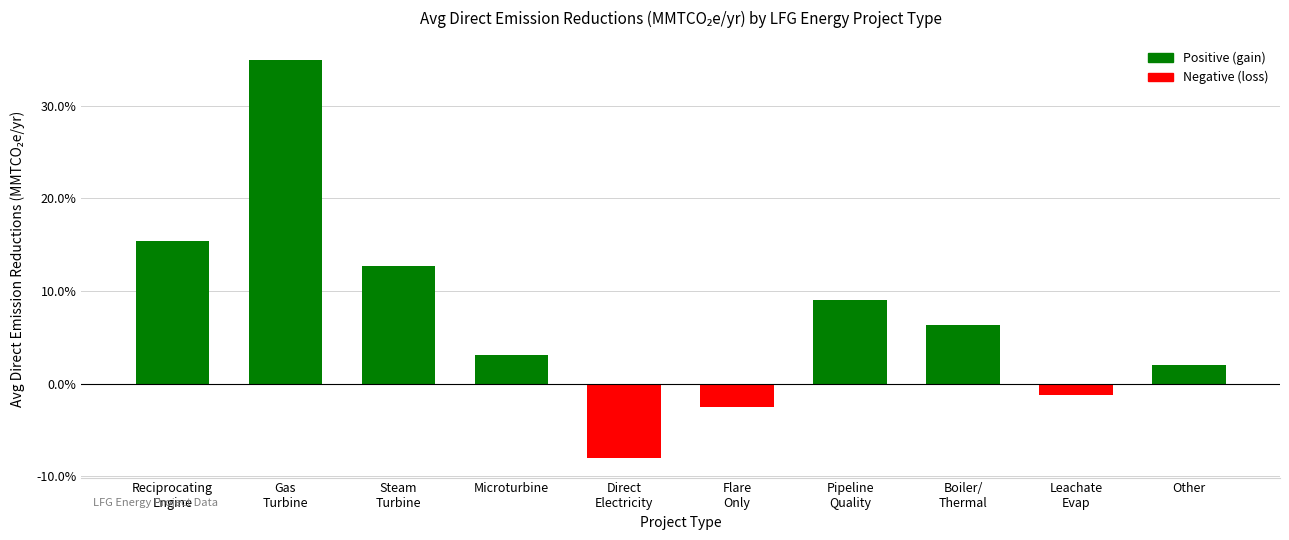

Are the bars horizontal?

No